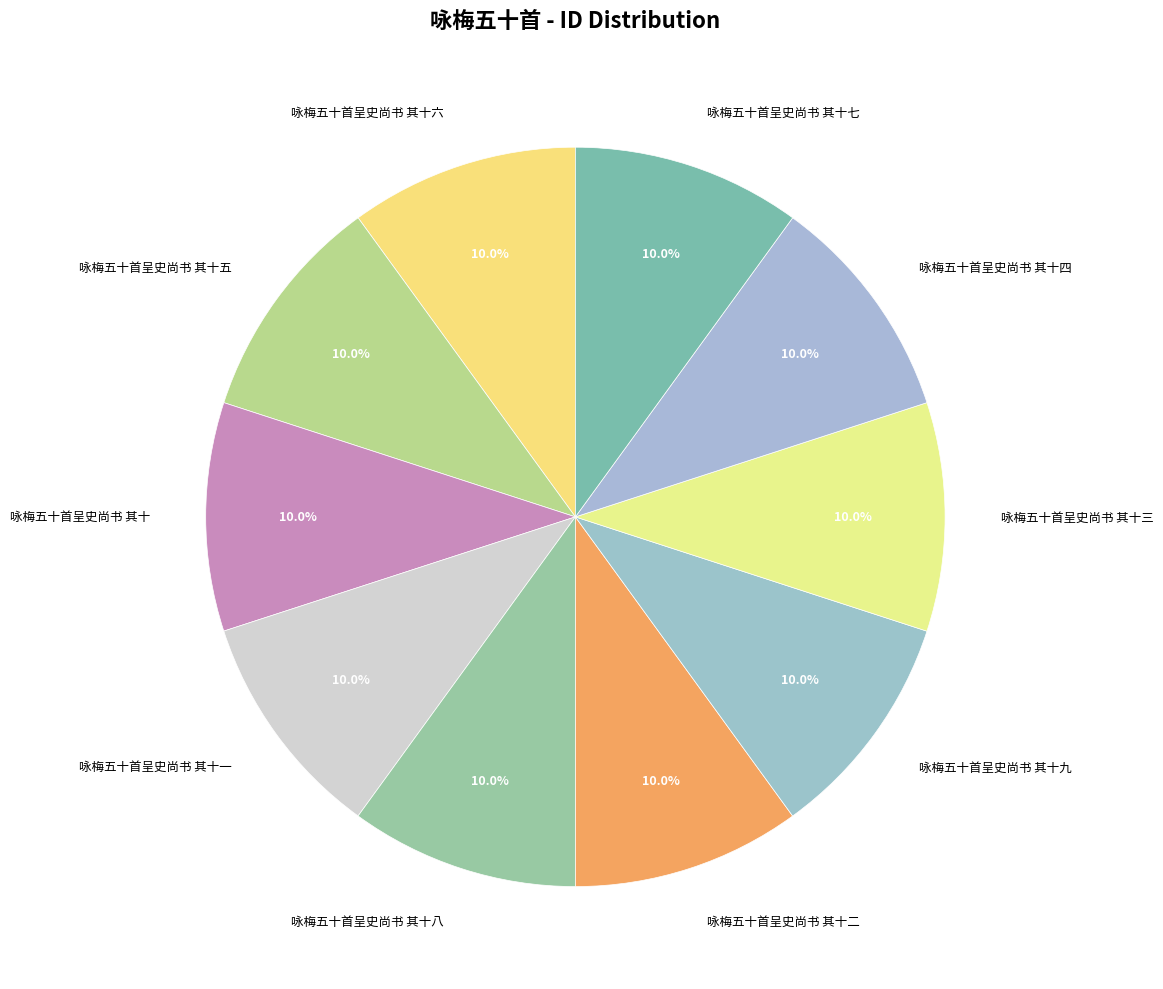

What portion of the pie excludes 咏梅五十首呈史尚书 其十七?

90.0%